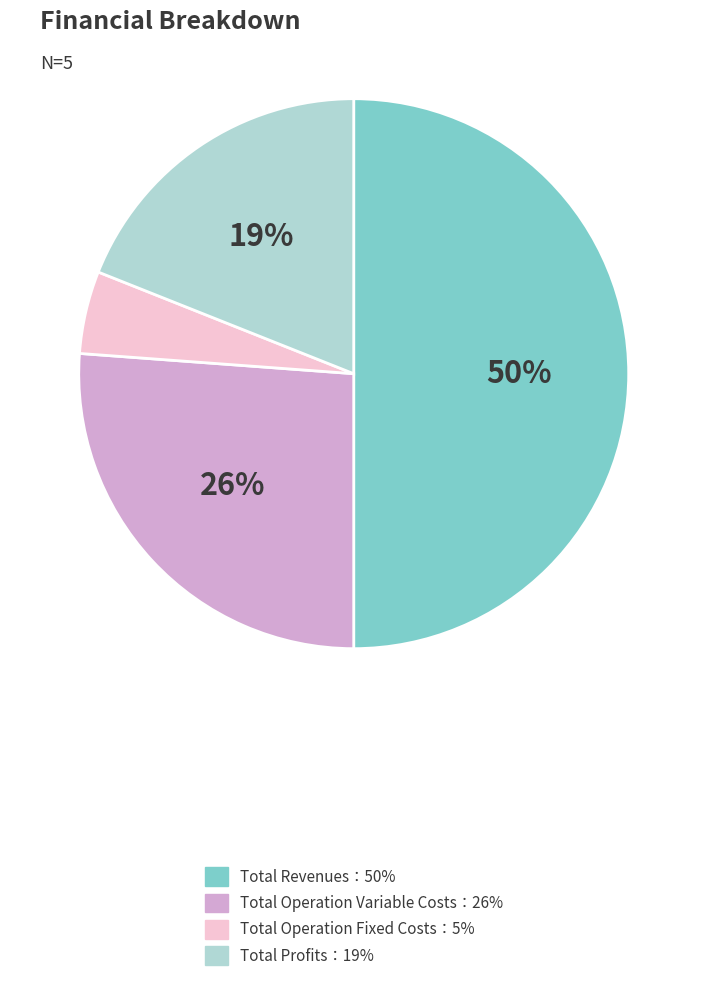

To the nearest percent, what is the average slice percentage?

25%